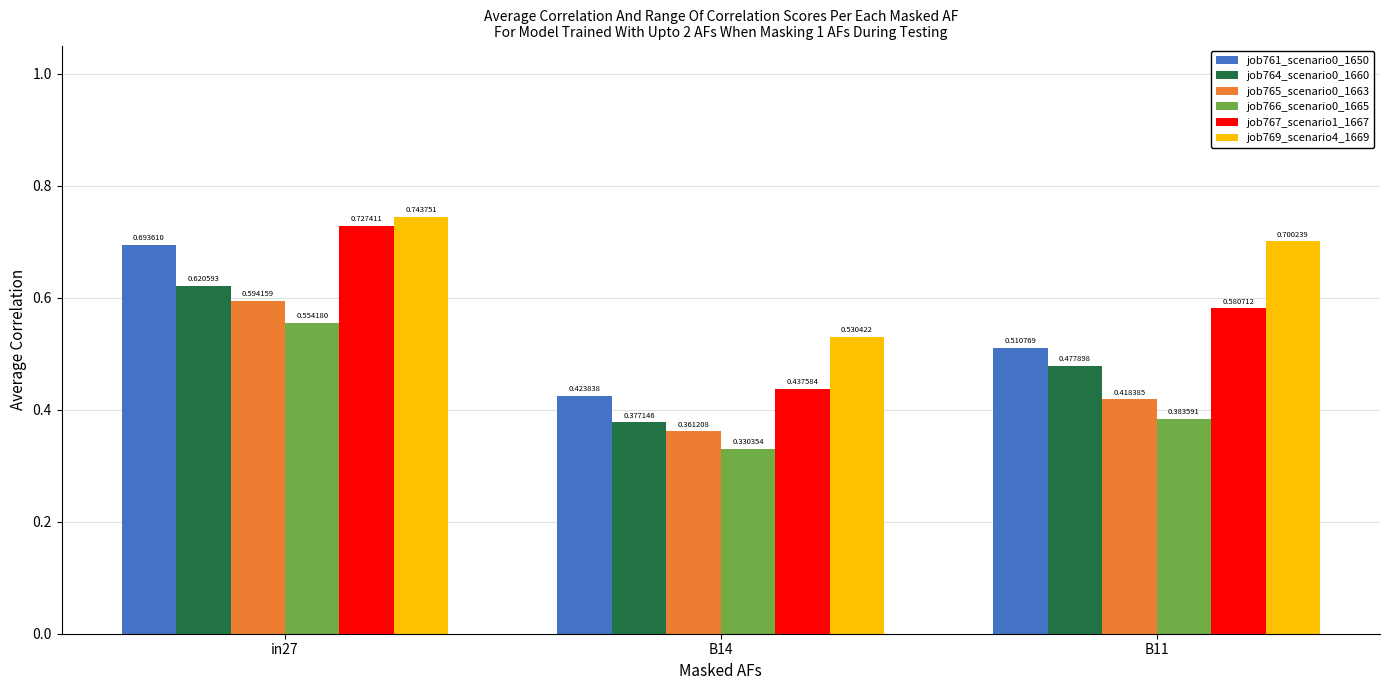

Does the chart contain stacked bars?

No